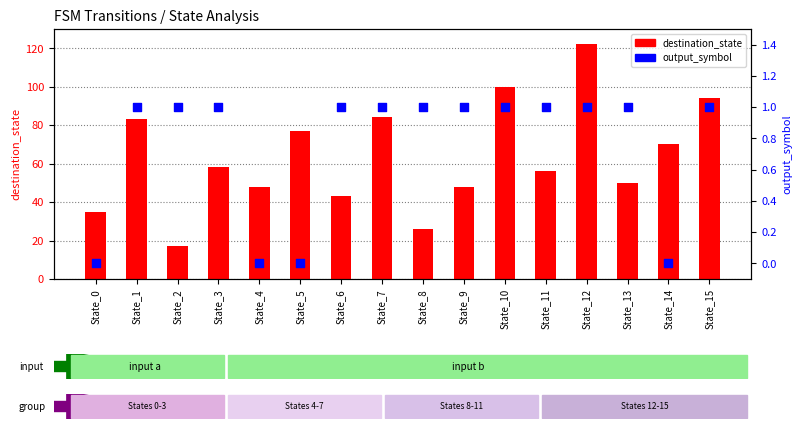

Which series reaches the maximum Y coordinate?

destination_state